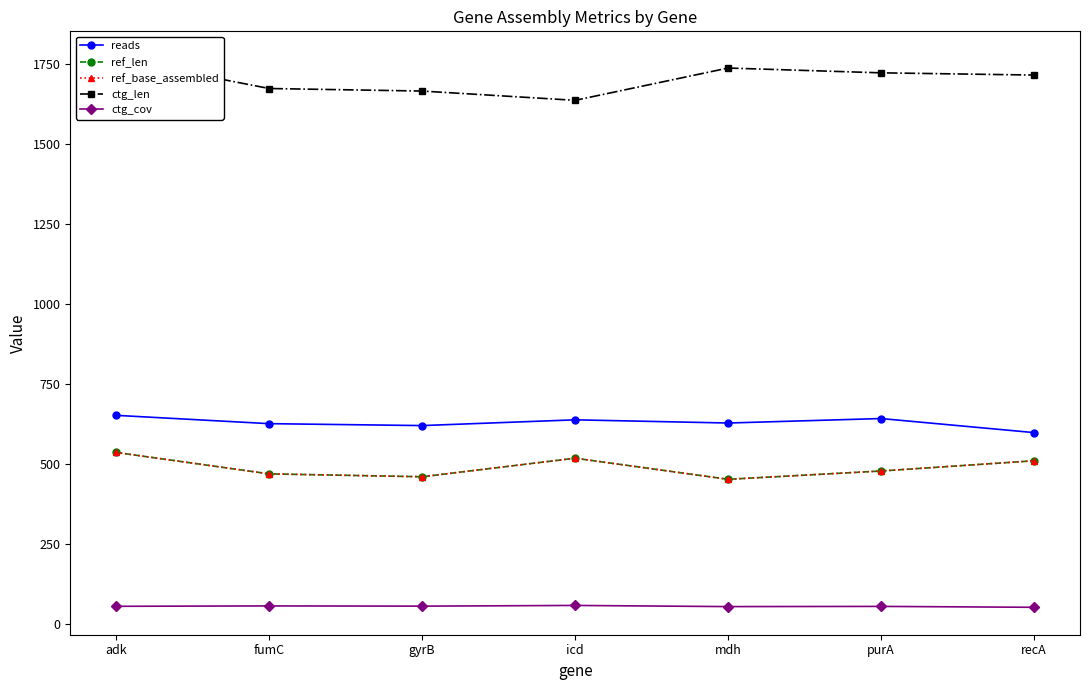

What is the difference between the ref_base_assembled values at fumC and adk?

67.0